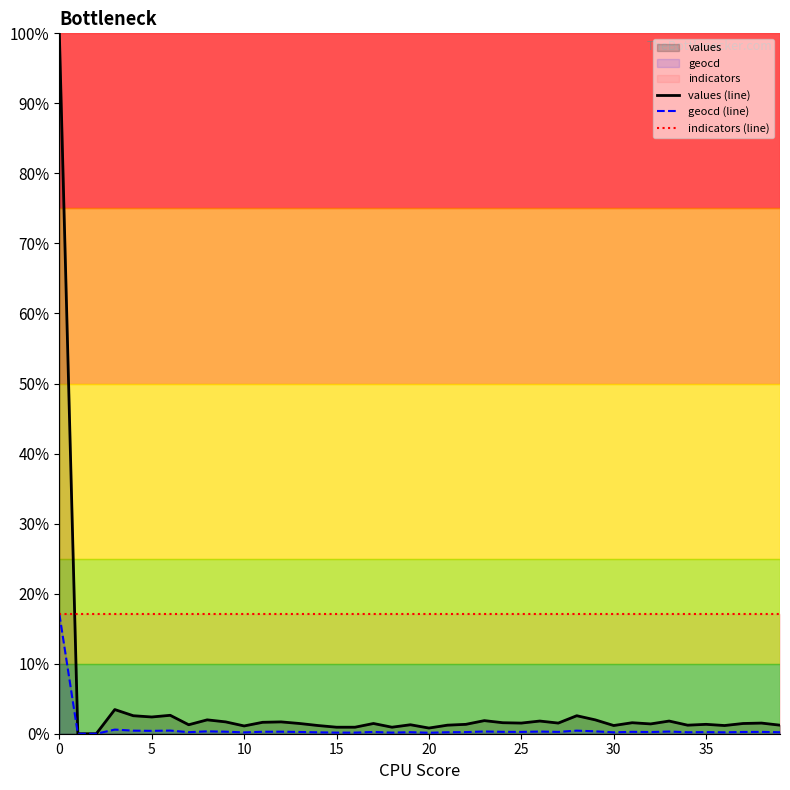

Which series has the widest spread of values?

values (line)